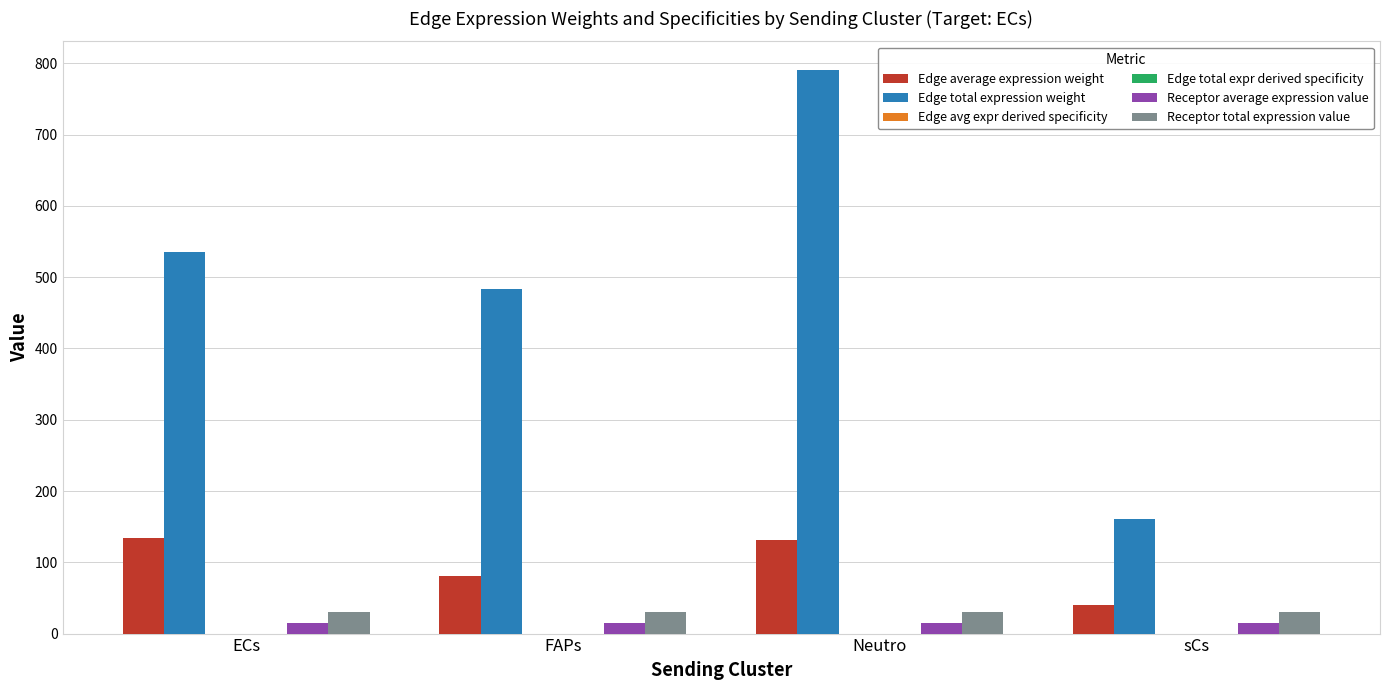

At which category does the chart reach its peak across all series?

Neutro